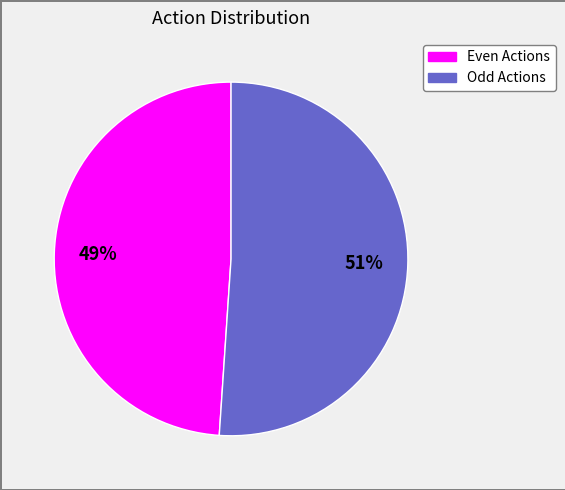

To the nearest percent, what is the average slice percentage?

50%